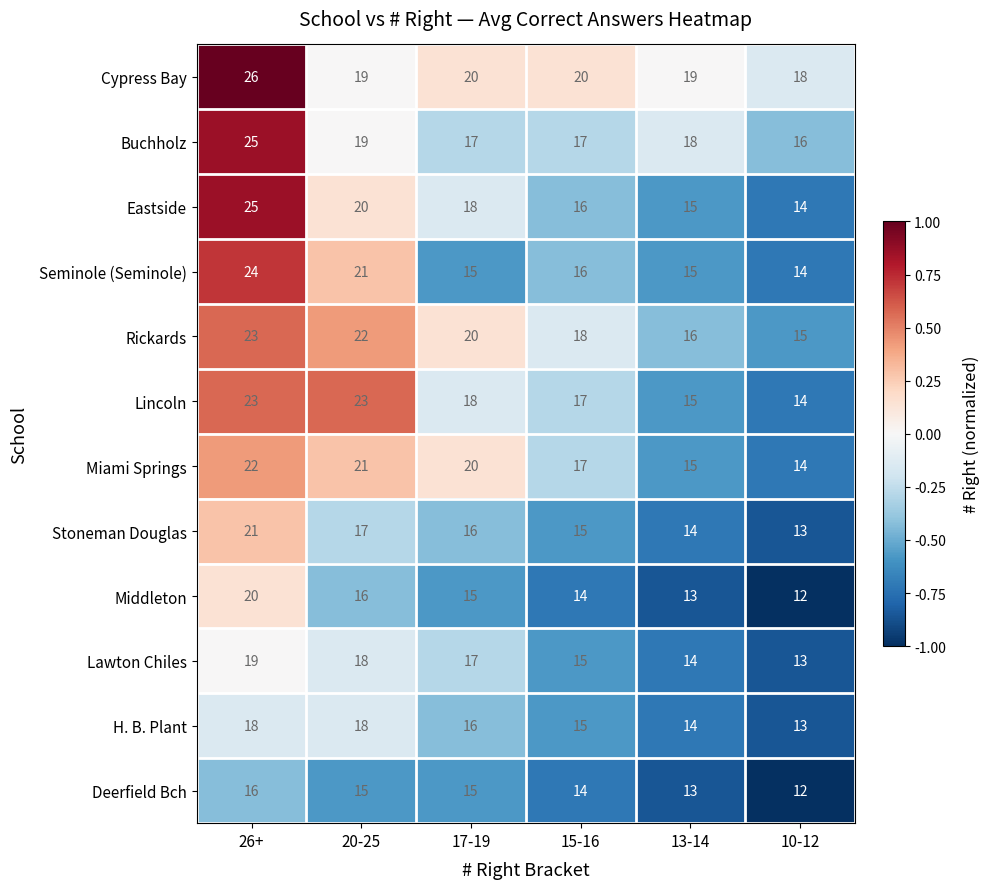

The value of Rickards at 15-16 is 25. True or false?

False